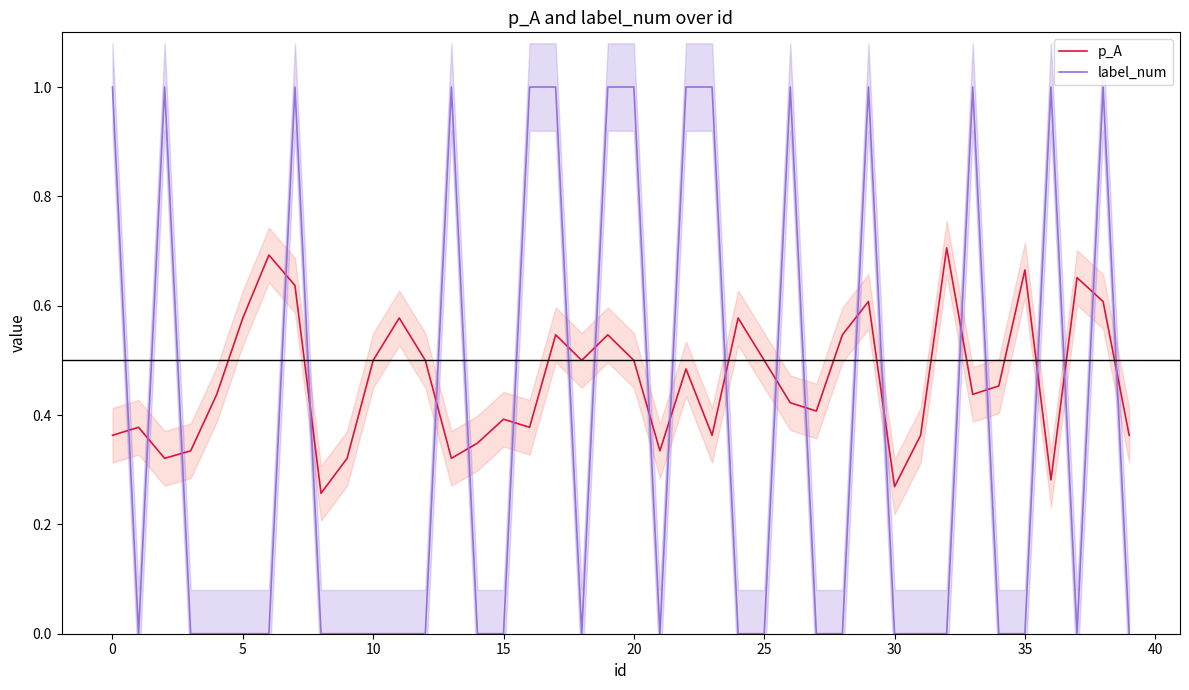

Is this an area chart (filled region under the line)?

No